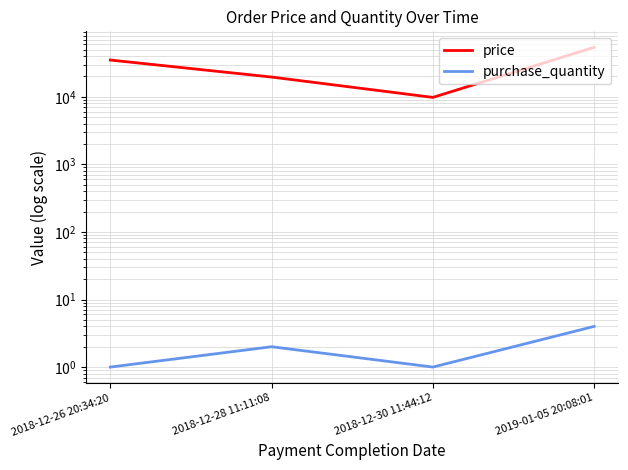

Rank the categories by price value from highest to lowest.

2019-01-05 20:08:01, 2018-12-26 20:34:20, 2018-12-28 11:11:08, 2018-12-30 11:44:12